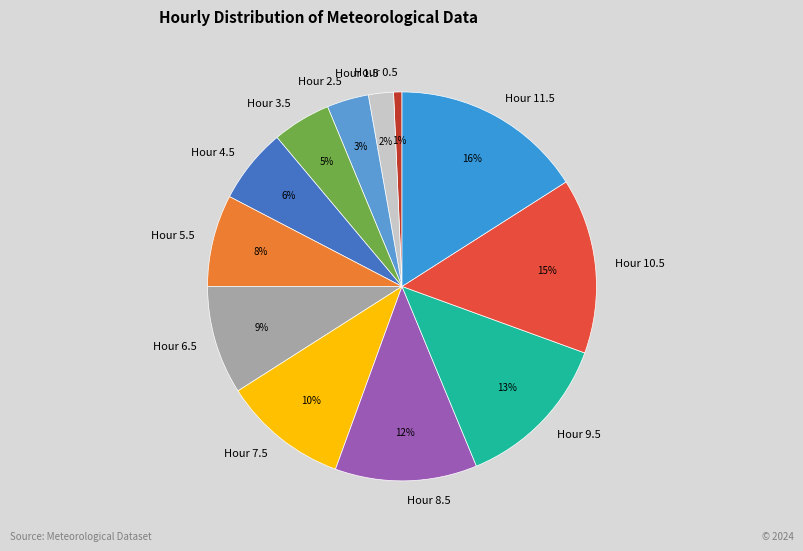

True or false: Hour 11.5 accounts for 29% of the total.

False